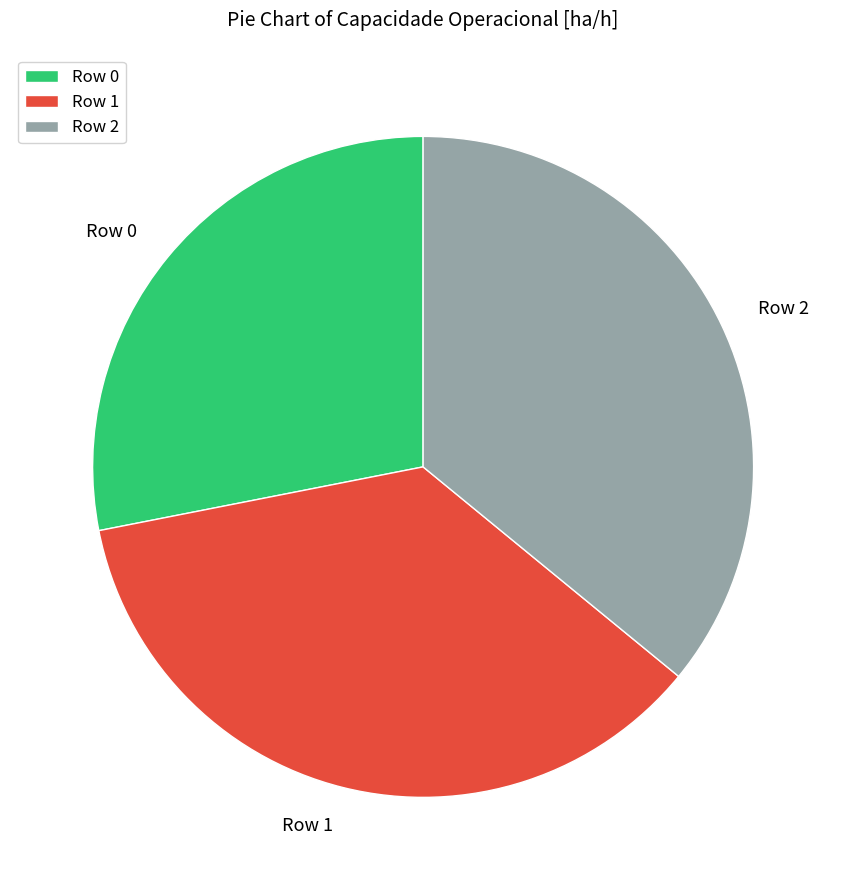

Do Row 1 and Row 0 together represent more than half of the pie?

Yes